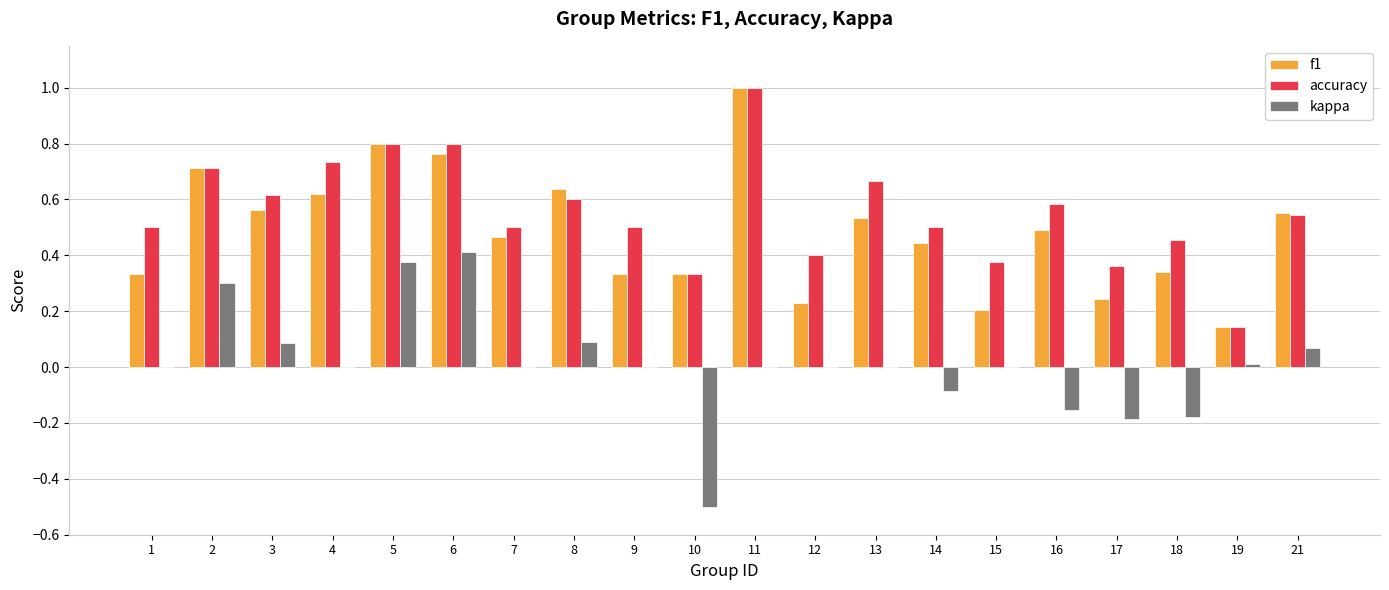

Which series changed the most between 4 and 5?

kappa